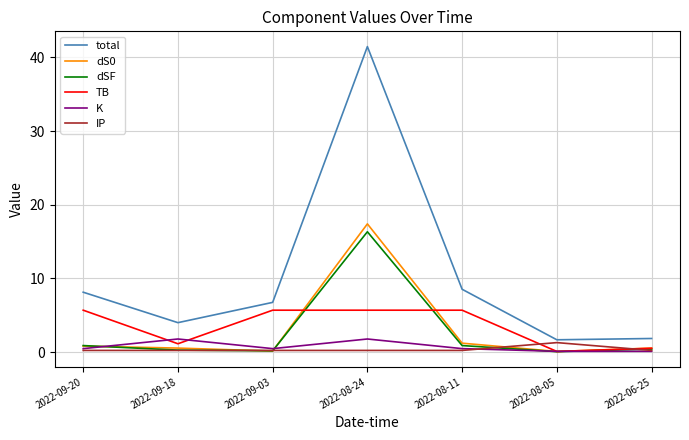

What is the sum of all total values?

72.4